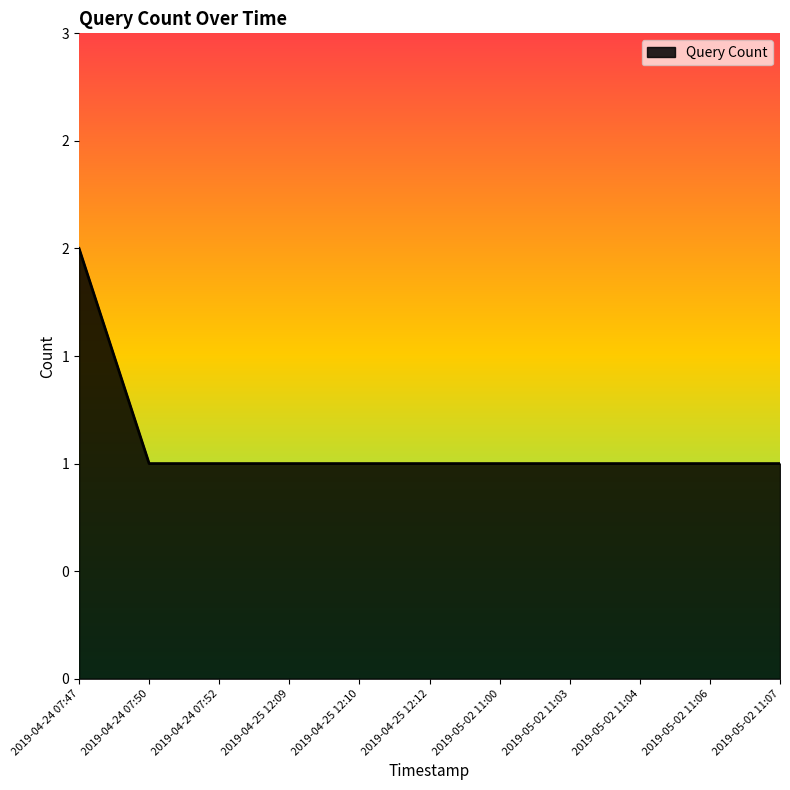

Does the chart display data point markers on the line(s)?

No